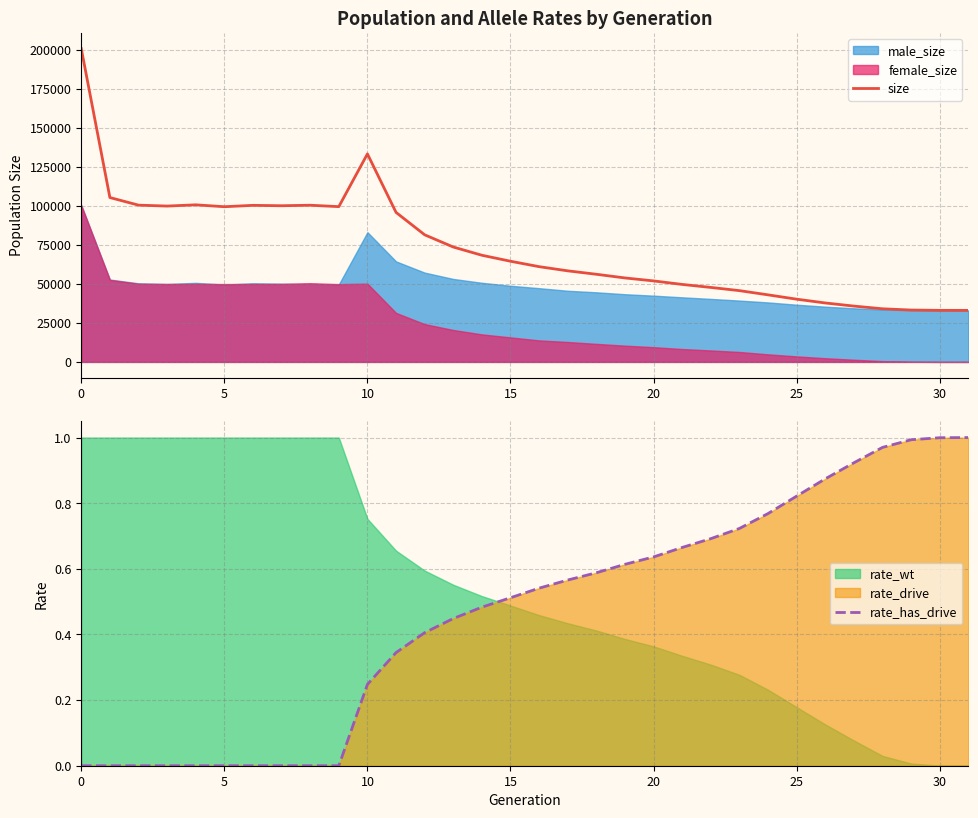

What is the sum of the rate_has_drive values at 29 and 14?

1.5